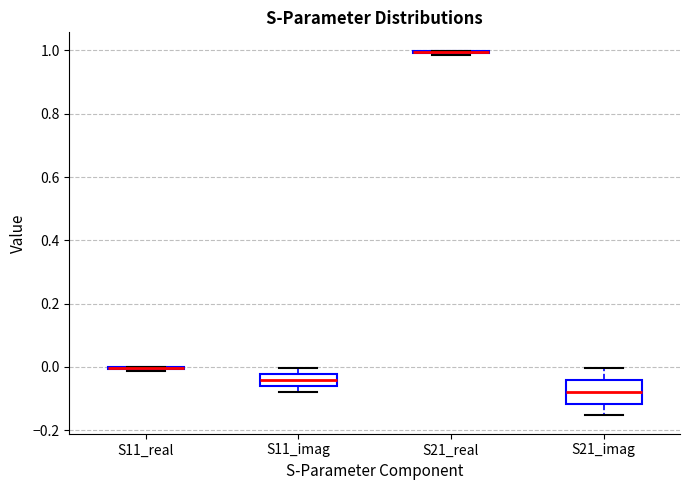

Comparing the boxes themselves (not the whiskers), which one is the tallest?

S21_imag